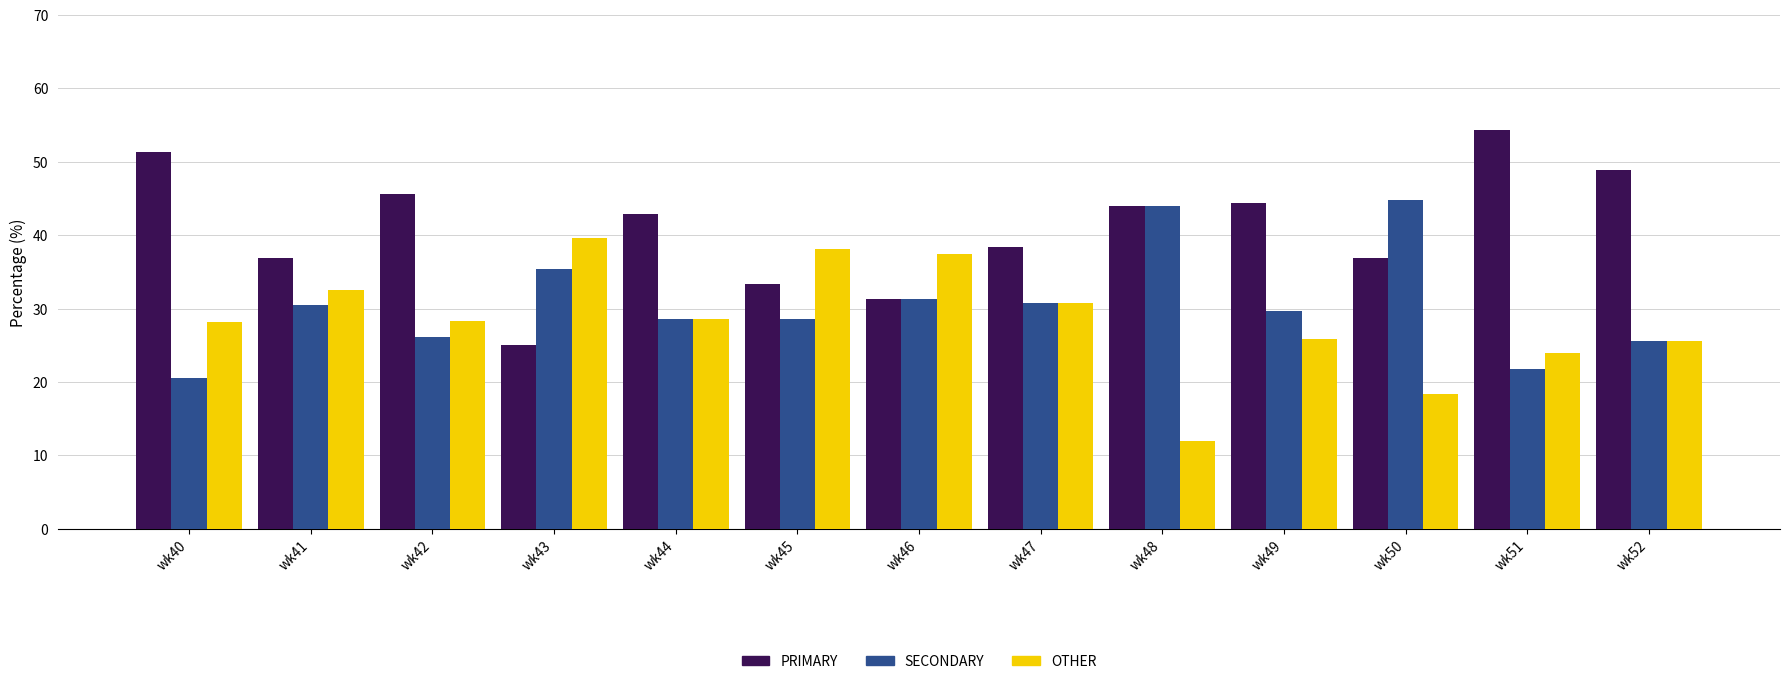

Rank the series by their maximum value, from lowest to highest.

OTHER, SECONDARY, PRIMARY